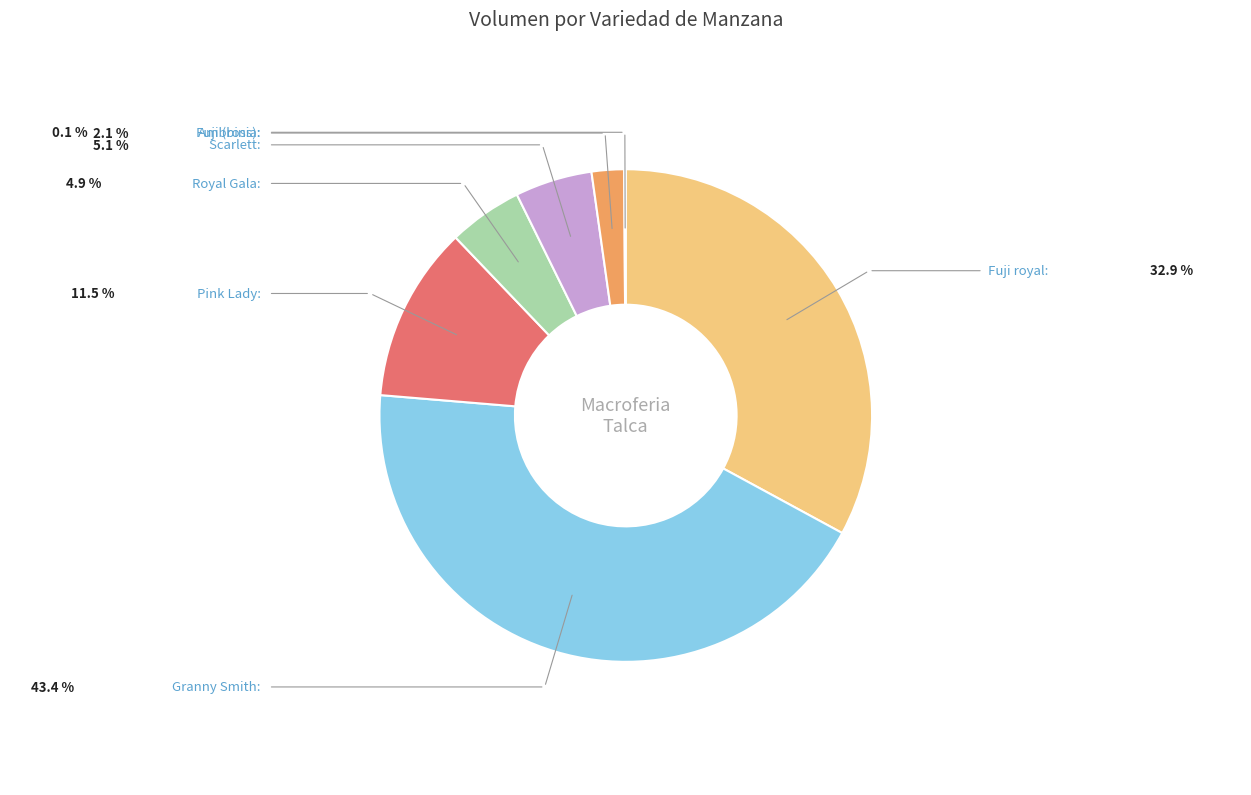

Is there a majority slice in this chart?

No